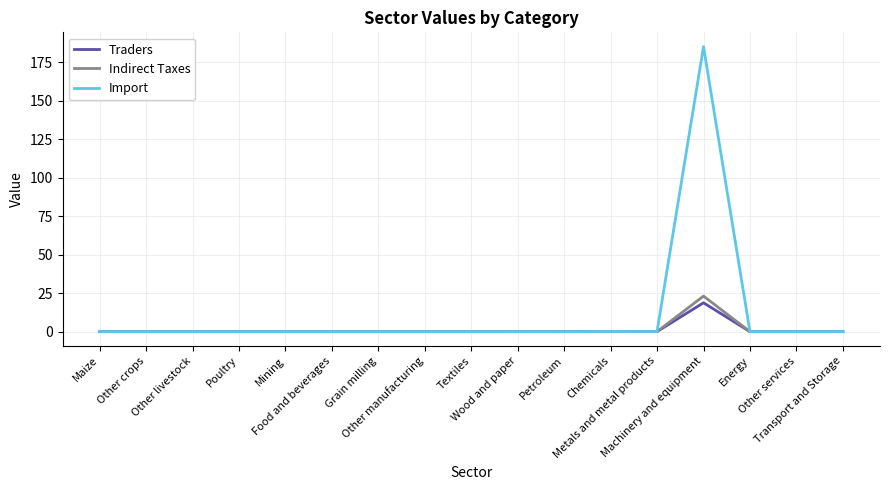

Which series has the largest total across all categories?

Import